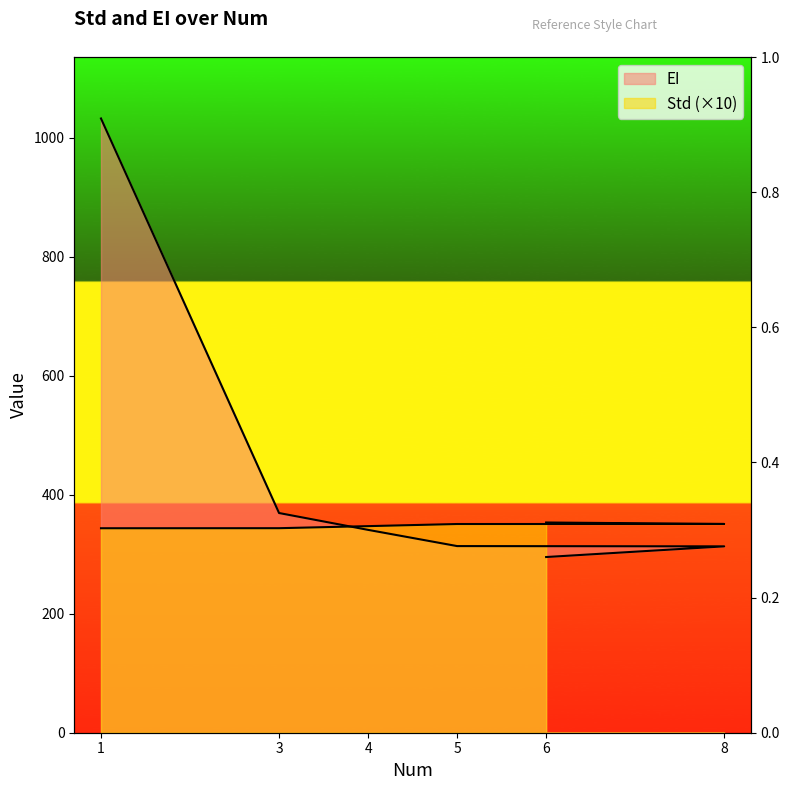

At which label does Std reach its peak?

6